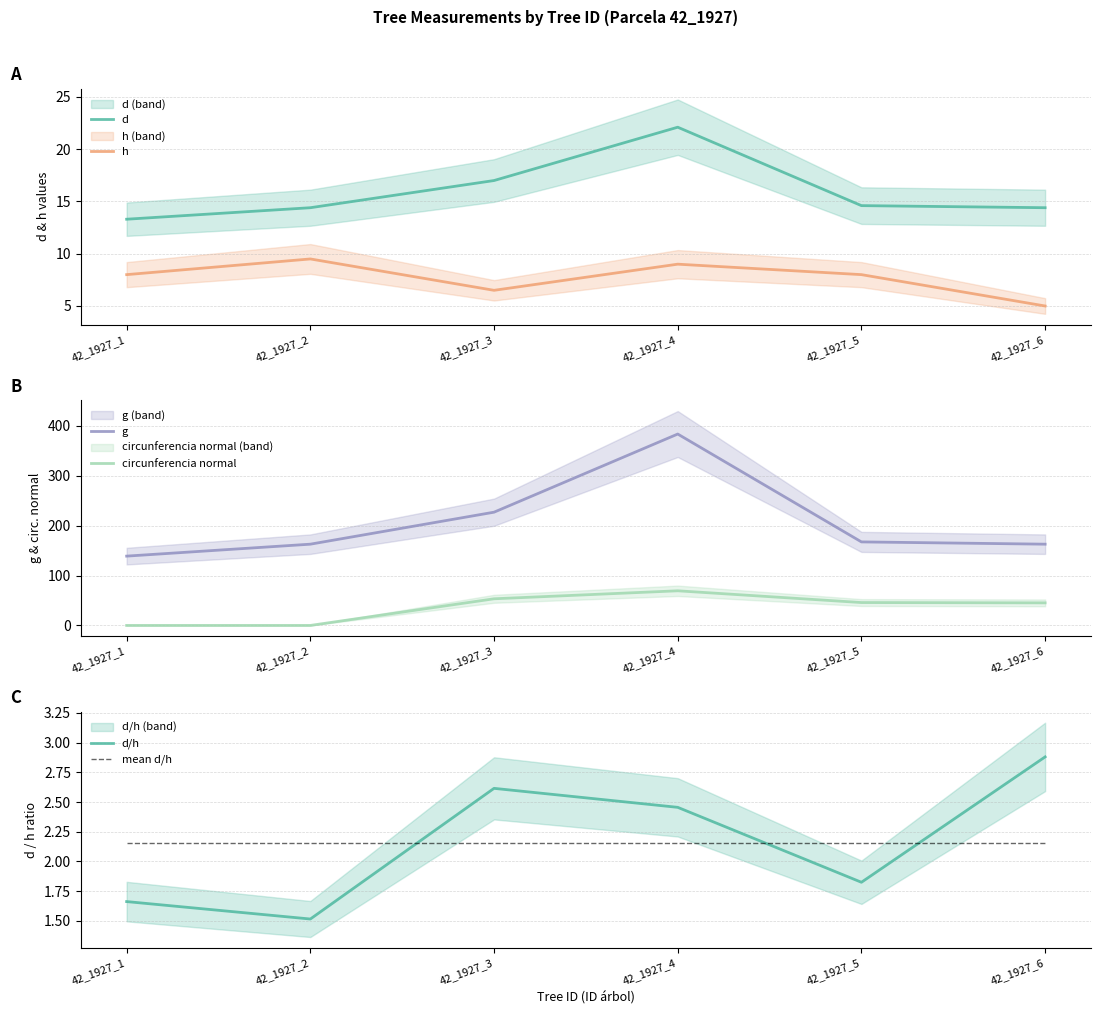

Reading left to right, list all the values displayed in this chart.

d: 13.3	14.4	17.0	22.1	14.6	14.4
h: 8.0	9.5	6.5	9.0	8.0	5.0
g: 138.9	162.9	227.0	383.6	167.4	162.9
circunferencia normal: 0.0	0.0	53.4	69.4	45.9	45.2
d/h: 1.7	1.5	2.6	2.5	1.8	2.9
mean d/h: 2.2	2.2	2.2	2.2	2.2	2.2